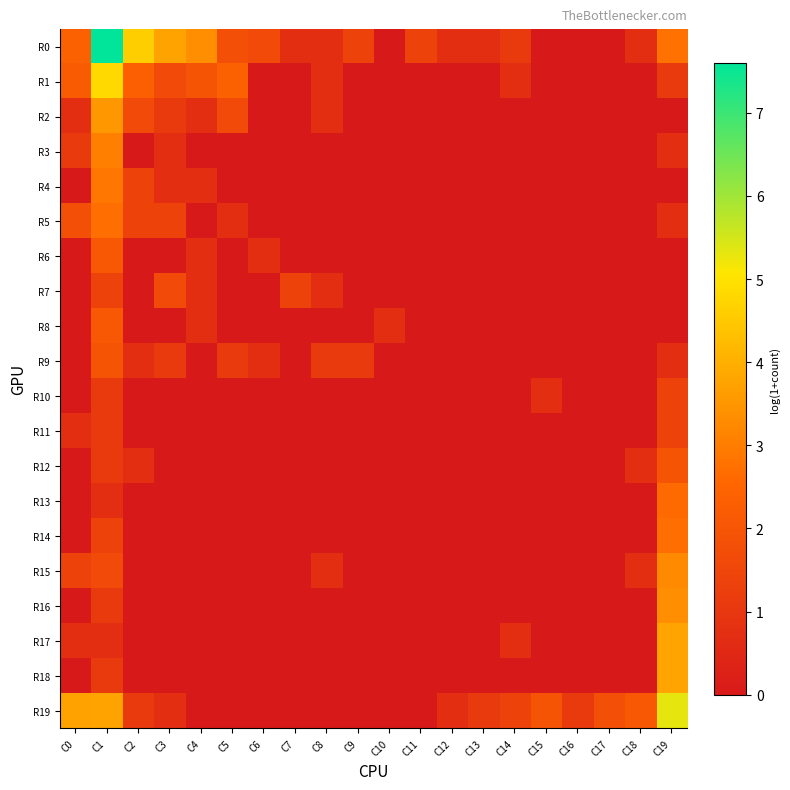

At which category is the sum across all series the highest?

C1